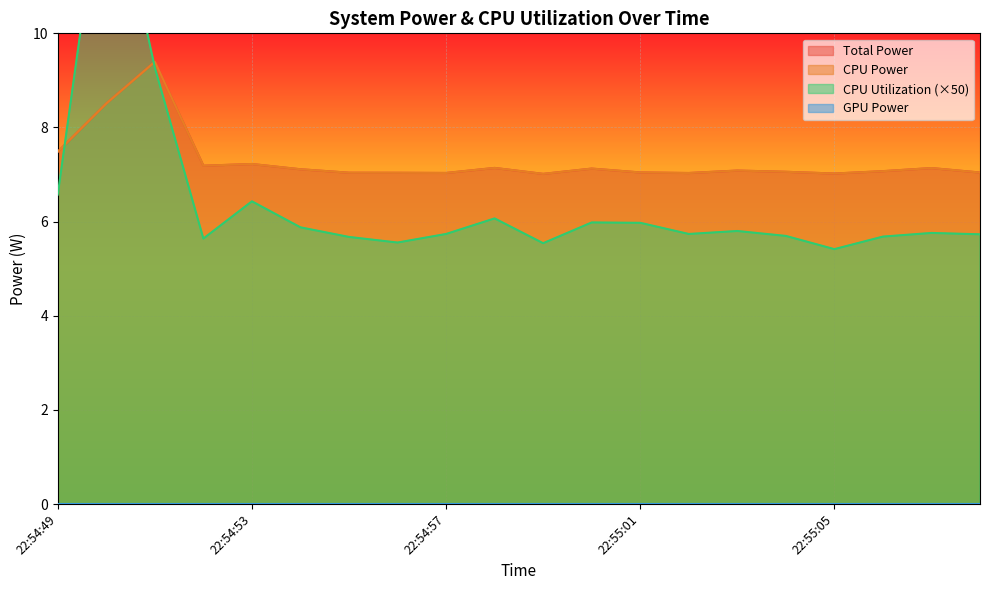

What is the value of the Total Power point at the 7th from the left?

7.0